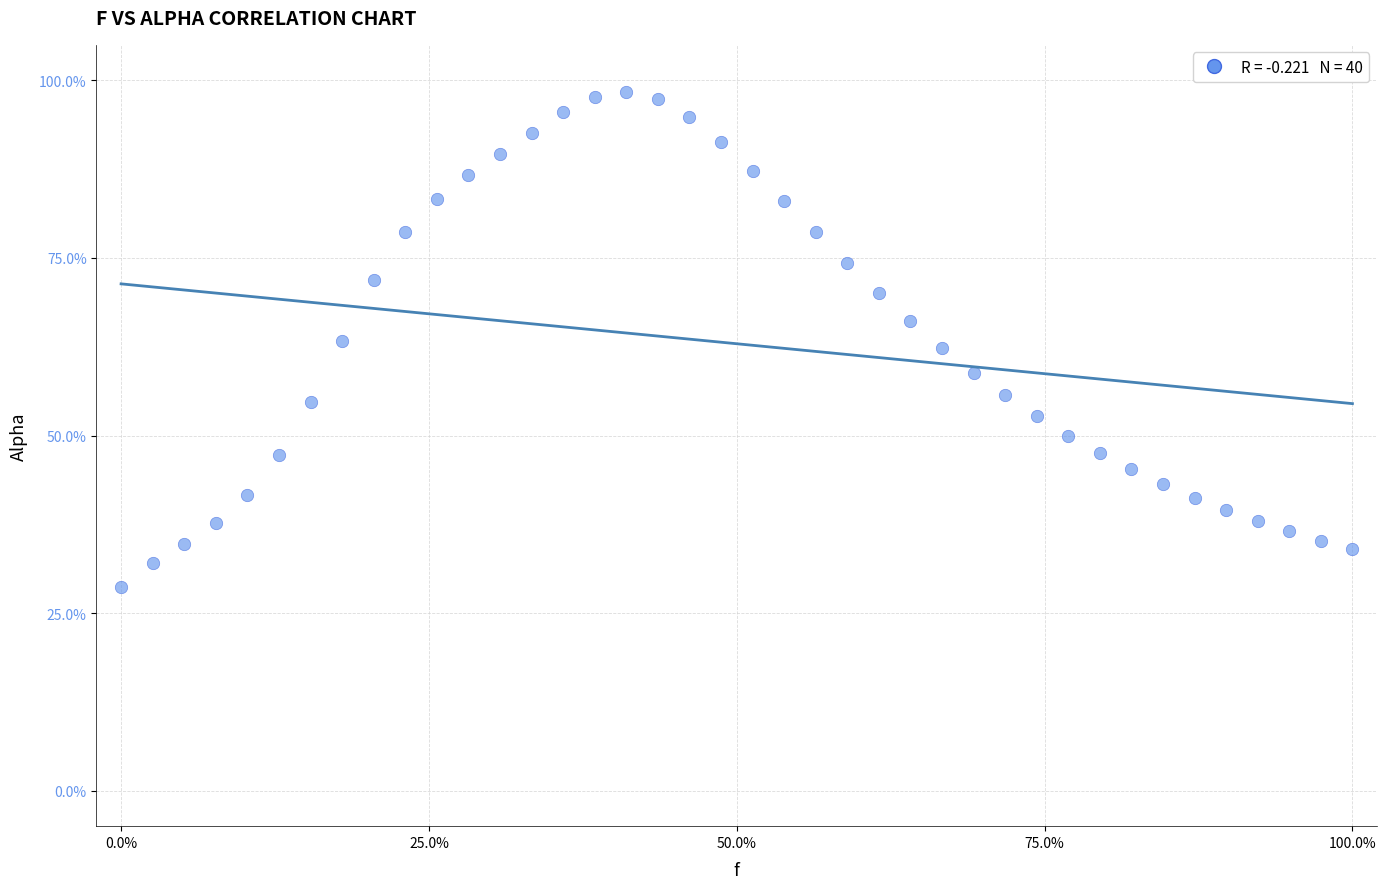

What is the range of Y values (max minus min)?

69.6